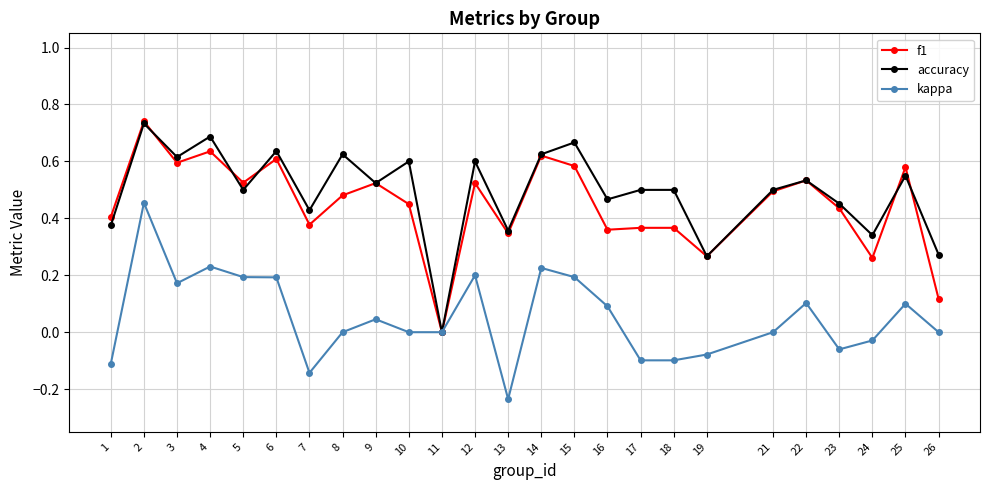

Which series changed the most between 3 and 4?

accuracy